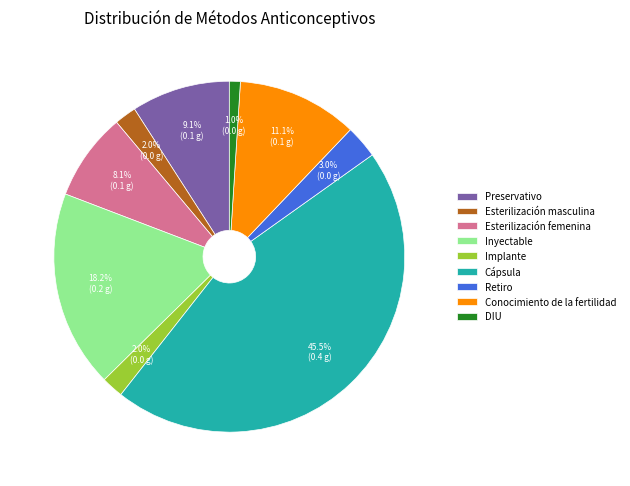

Count the number of slices in the pie.

9